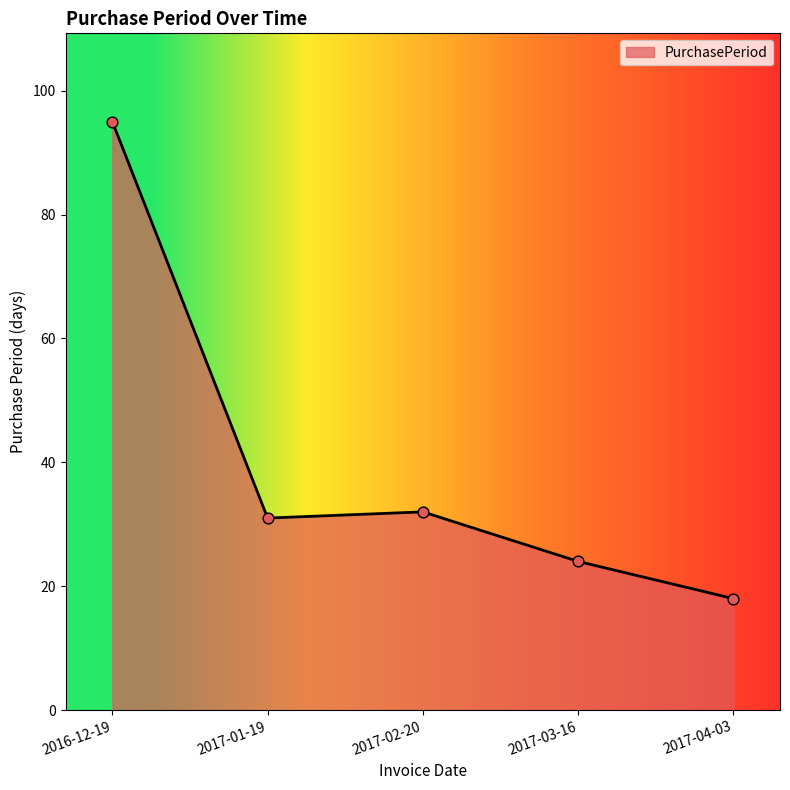

What is the change in value from 2017-01-19 to 2017-04-03?

-13